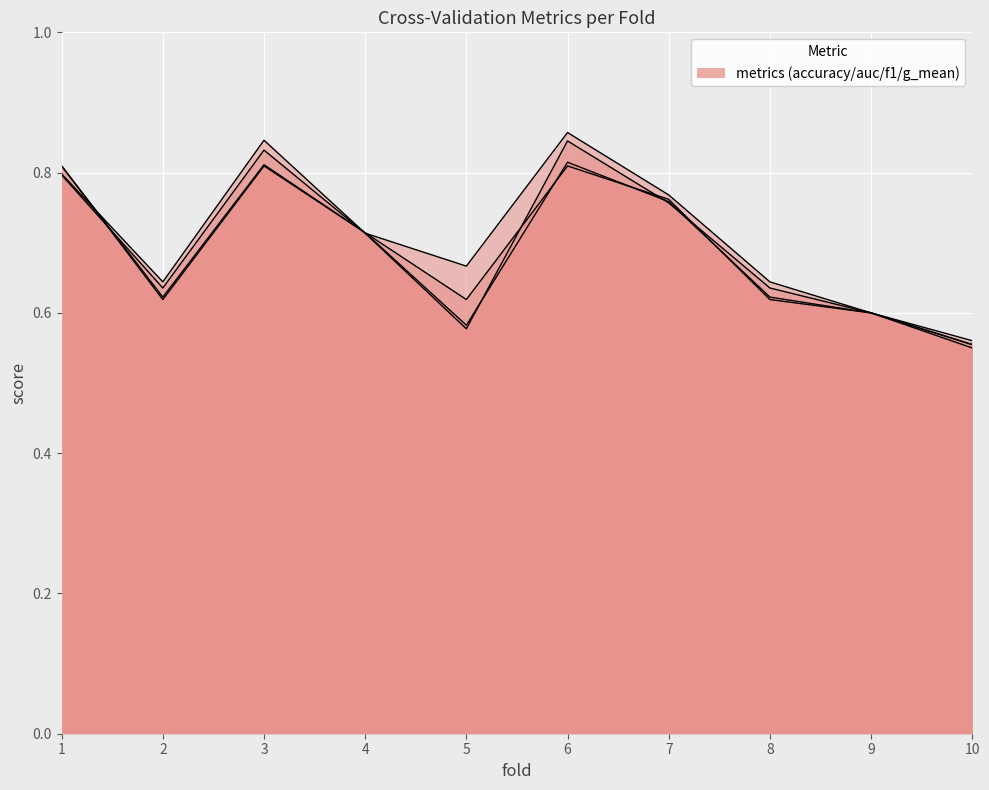

How many data points does each series have?

10